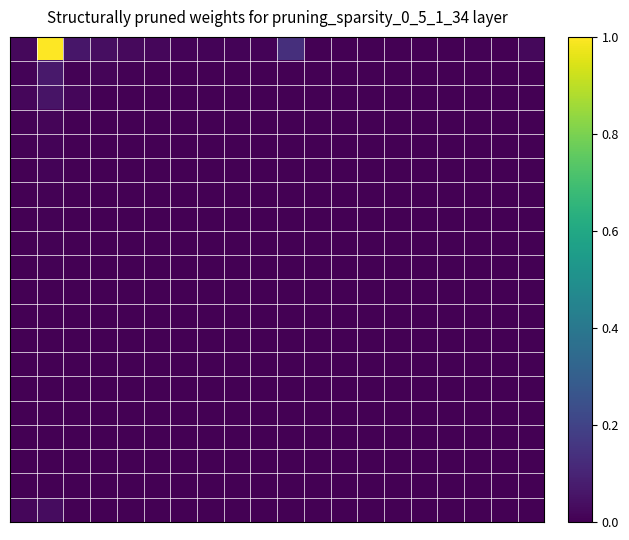

Which category has the lowest value across all series?

16